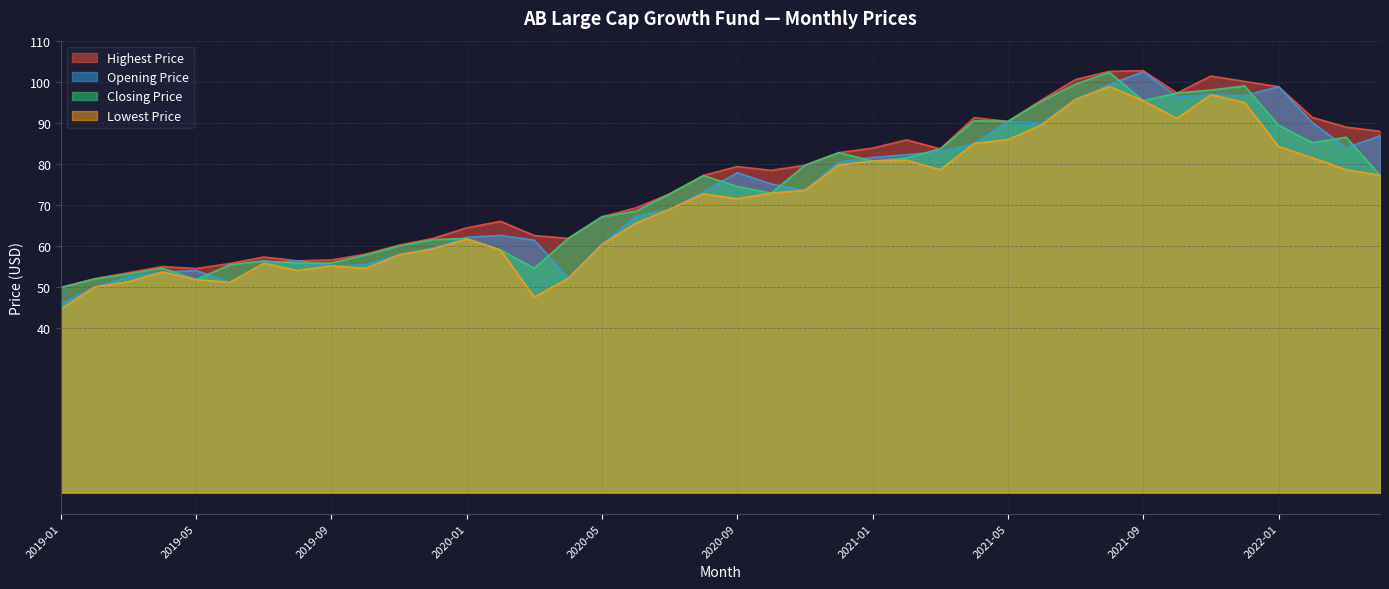

Where is Highest Price nearest to the value 76?

2020-08